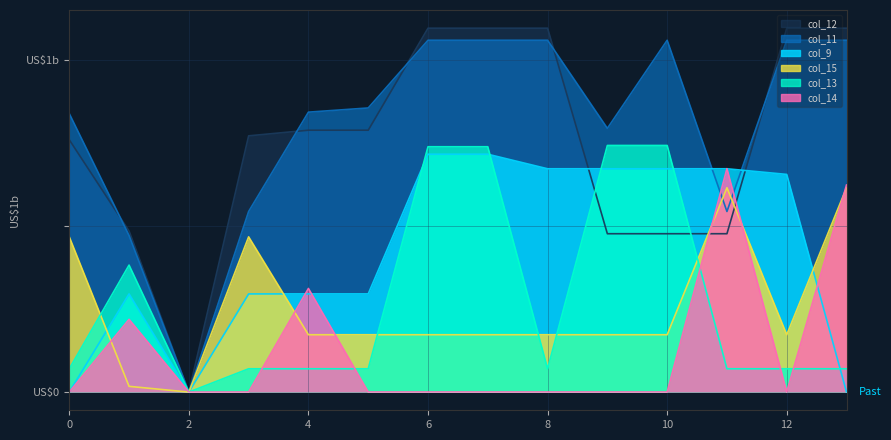

Which series has the widest spread of values?

col_12